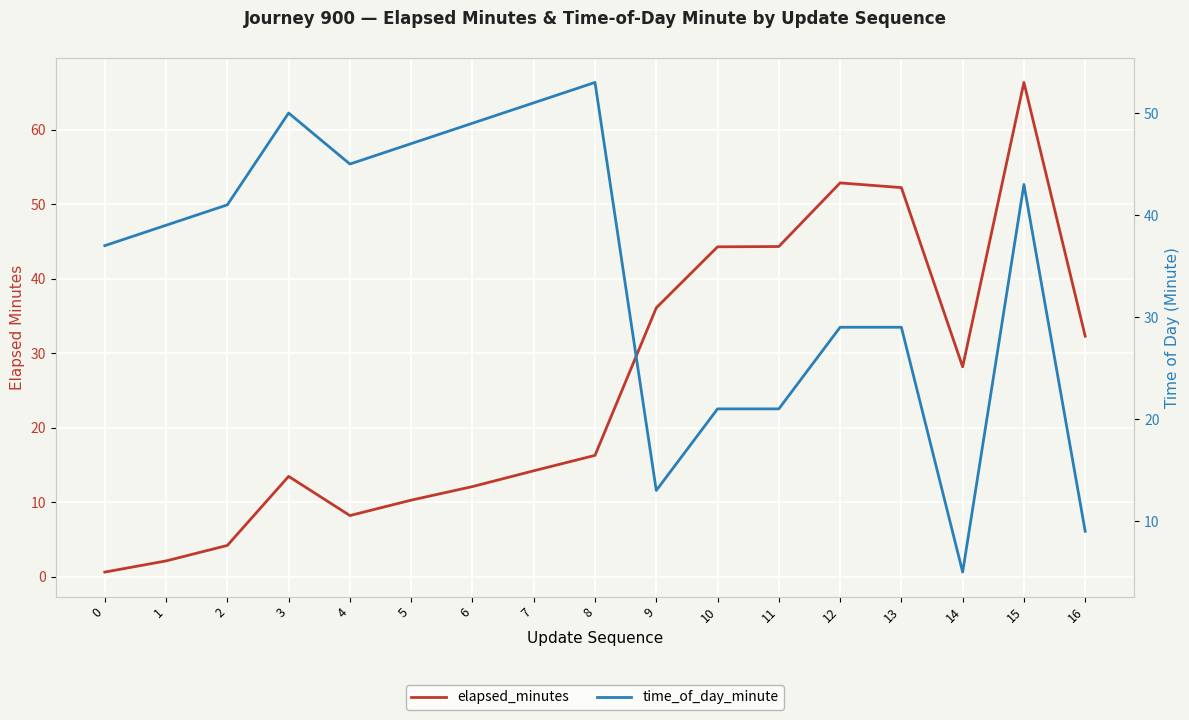

What is the average value of the elapsed_minutes series?

25.8